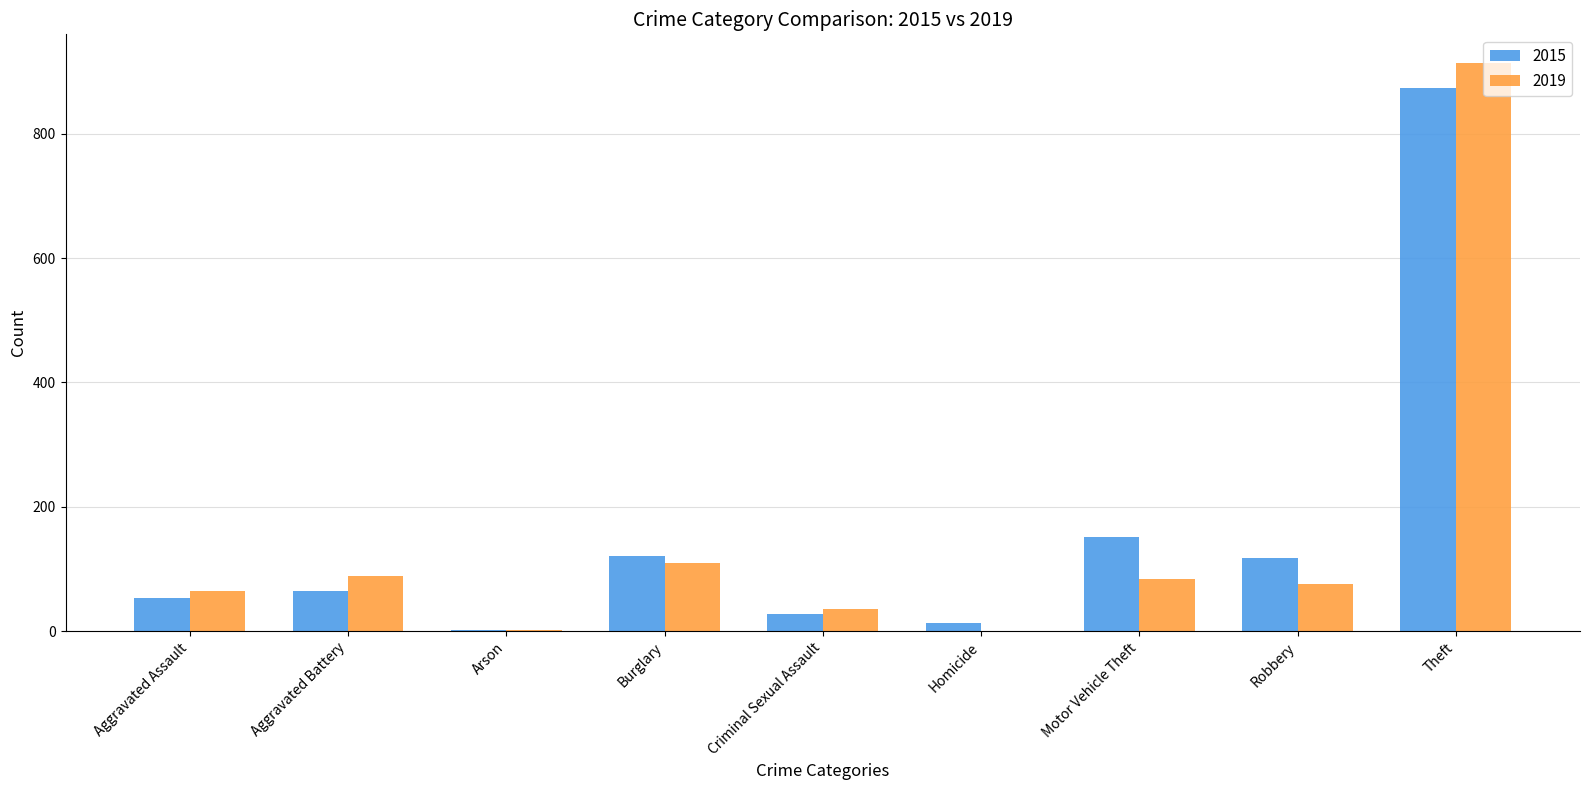

At which label does 2019 first exceed 75?

Aggravated Battery